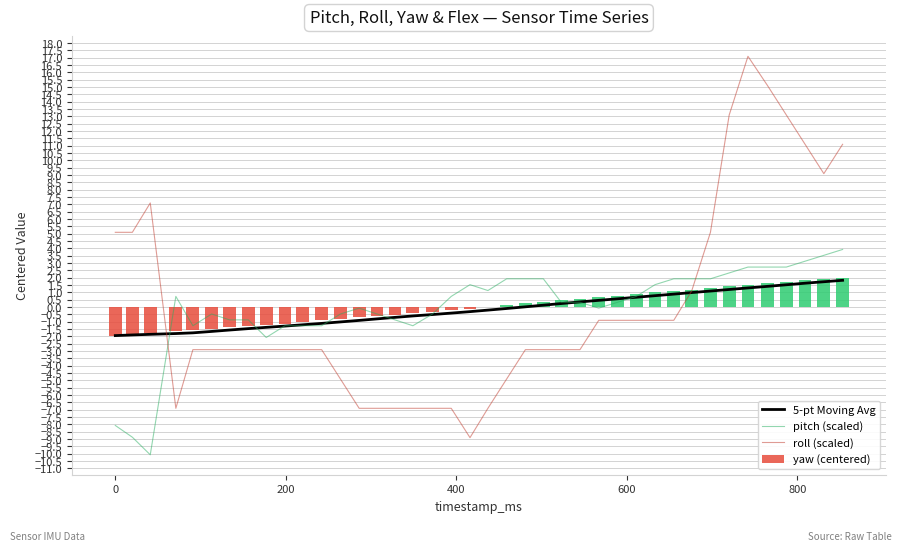

True or false: roll (scaled) and pitch (scaled) intersect in this chart.

True